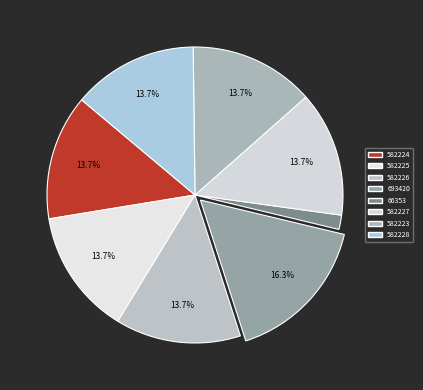

Does 582228 account for over 50% of the chart?

No